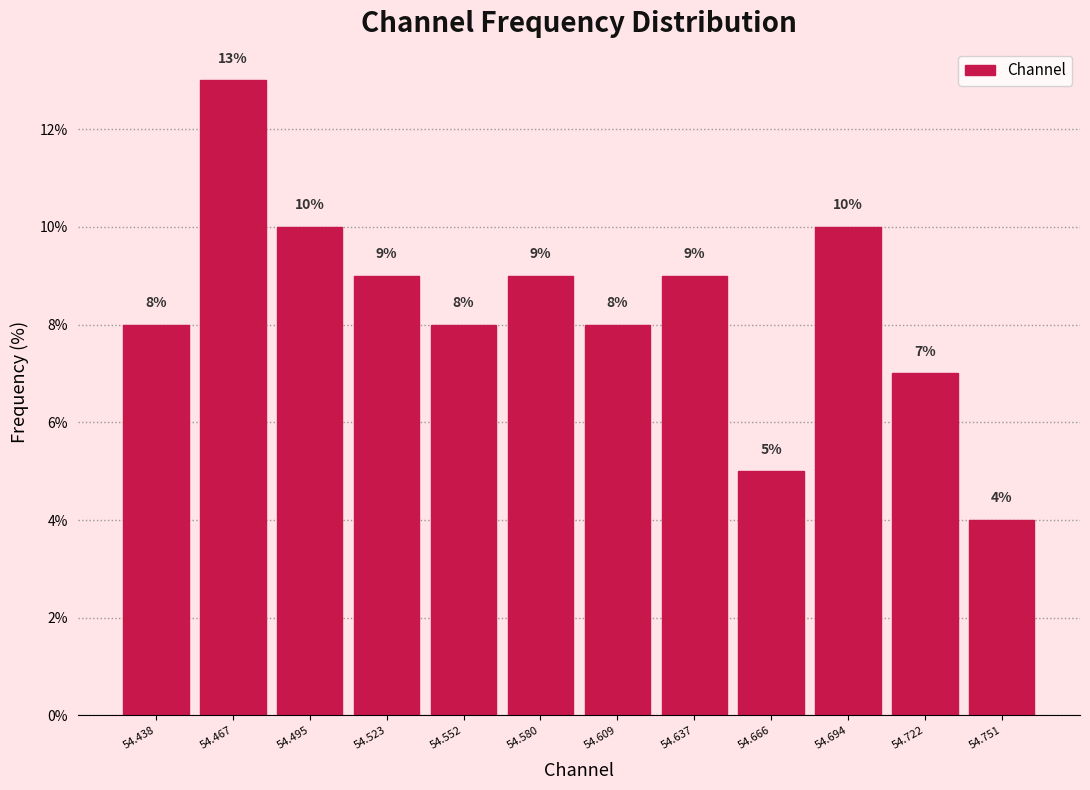

Reading left to right, transcribe this chart: for each bar, give the range it covers on the x-axis and its height. The bar edges are not printed on the chart, so give them approximately, as read against the axis.

54.425 to 54.450: 8
54.450 to 54.480: 13
54.480 to 54.510: 10
54.510 to 54.540: 9
54.540 to 54.565: 8
54.565 to 54.595: 9
54.595 to 54.625: 8
54.625 to 54.650: 9
54.650 to 54.680: 5
54.680 to 54.710: 10
54.710 to 54.735: 7
54.735 to 54.765: 4